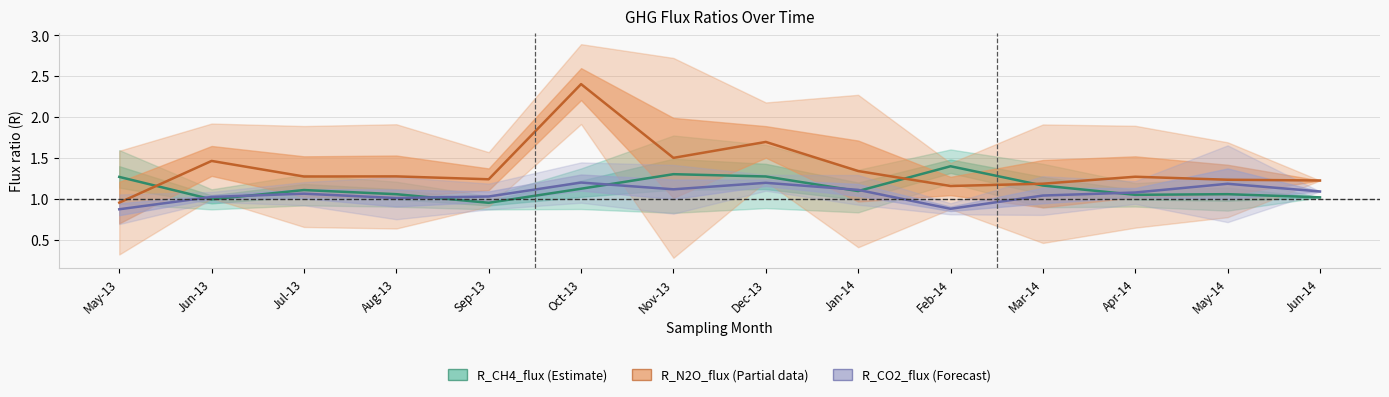

Which label corresponds to the smallest value in the chart?

May-13